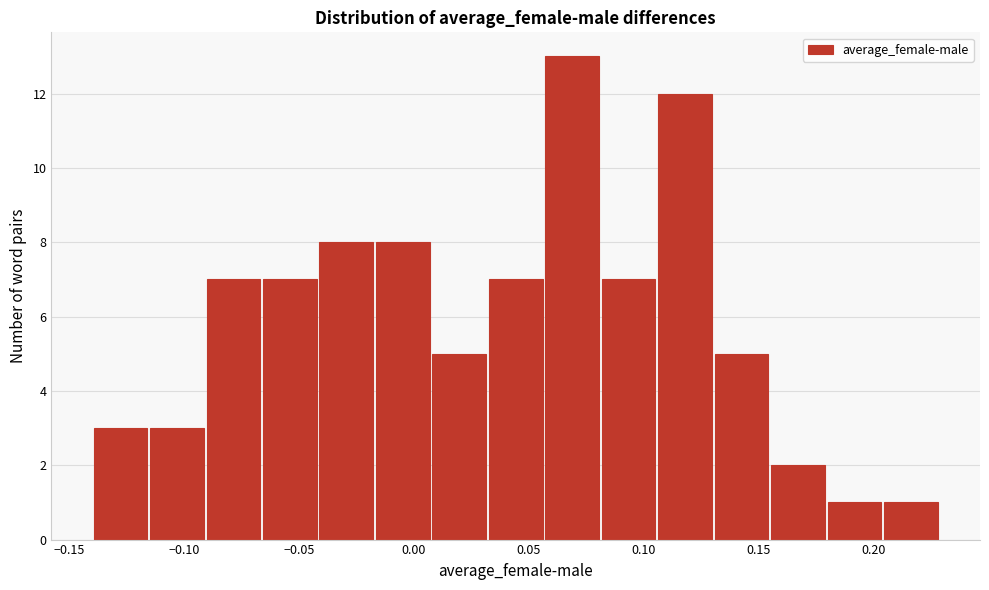

Which range on the x-axis has the tallest bar?

0.055 to 0.080